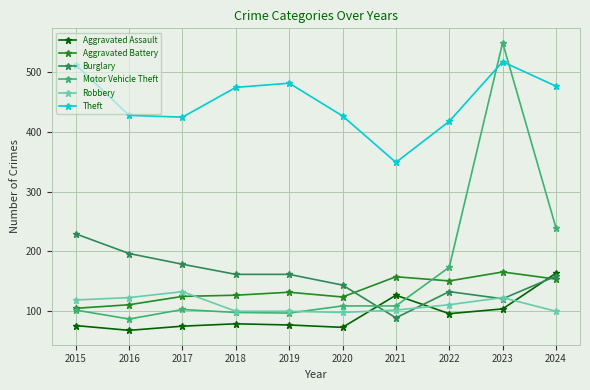

Which series ends up on top after the final intersection of Robbery and Aggravated Assault?

Aggravated Assault